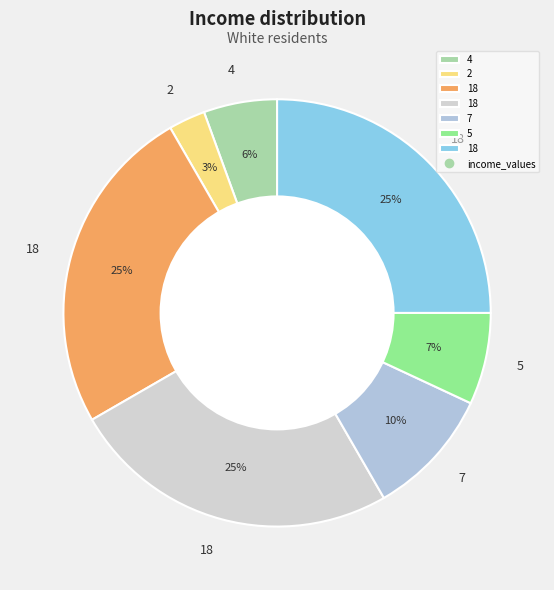

Which category has the biggest portion of the pie?

18